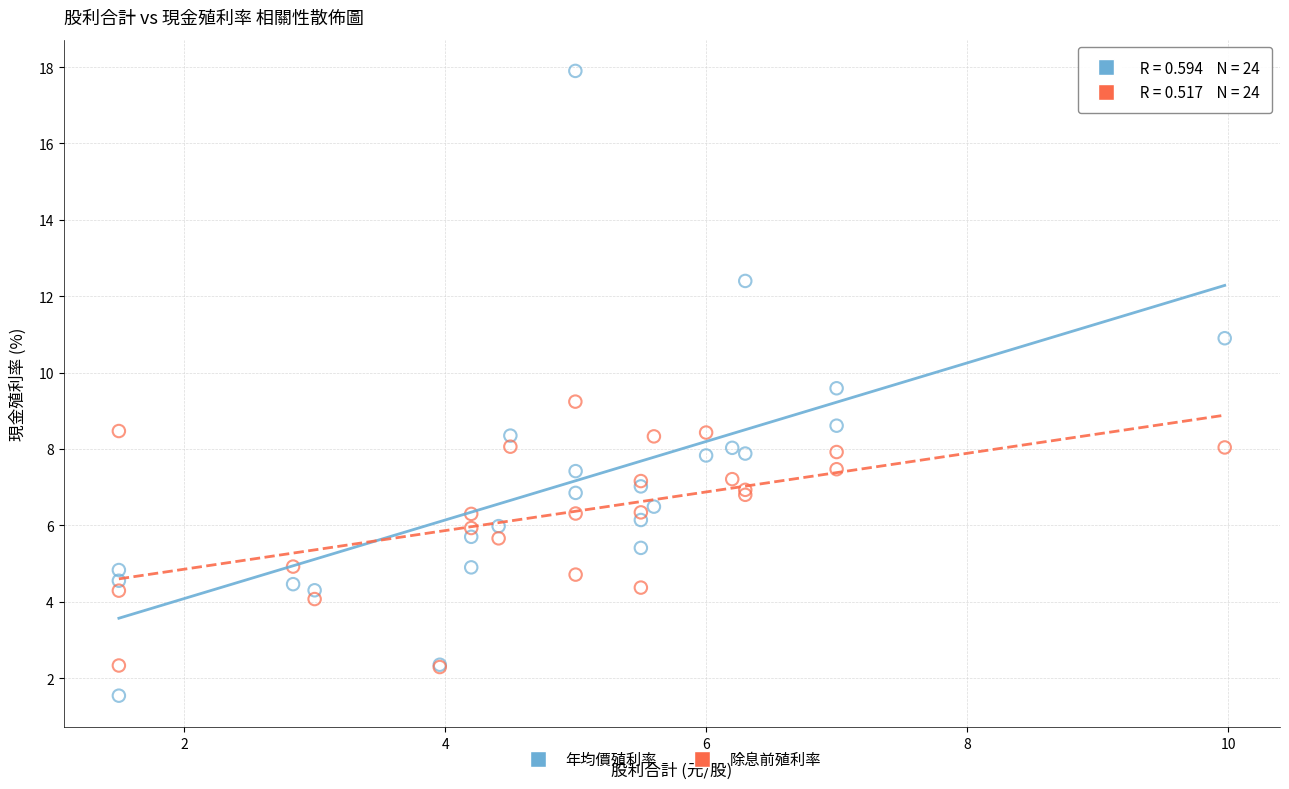

What are all the series names shown in the legend?

年均價殖利率, 除息前殖利率